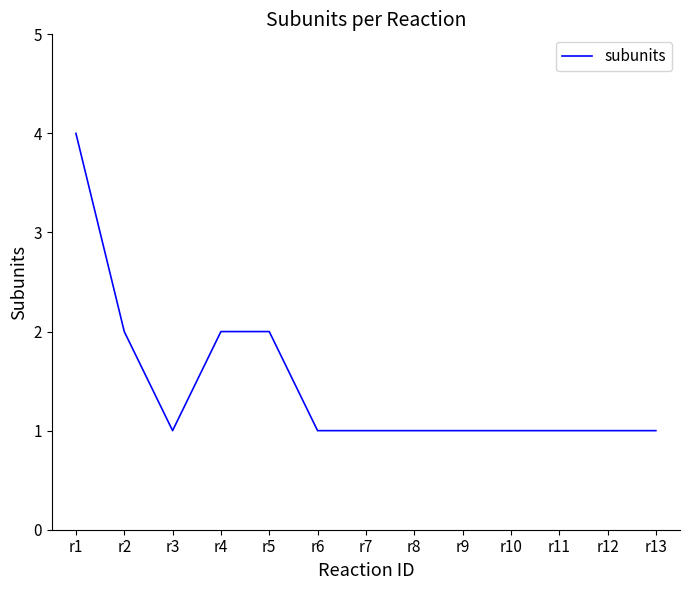

Reading left to right, what are all the values shown in this chart?

4	2	1	2	2	1	1	1	1	1	1	1	1